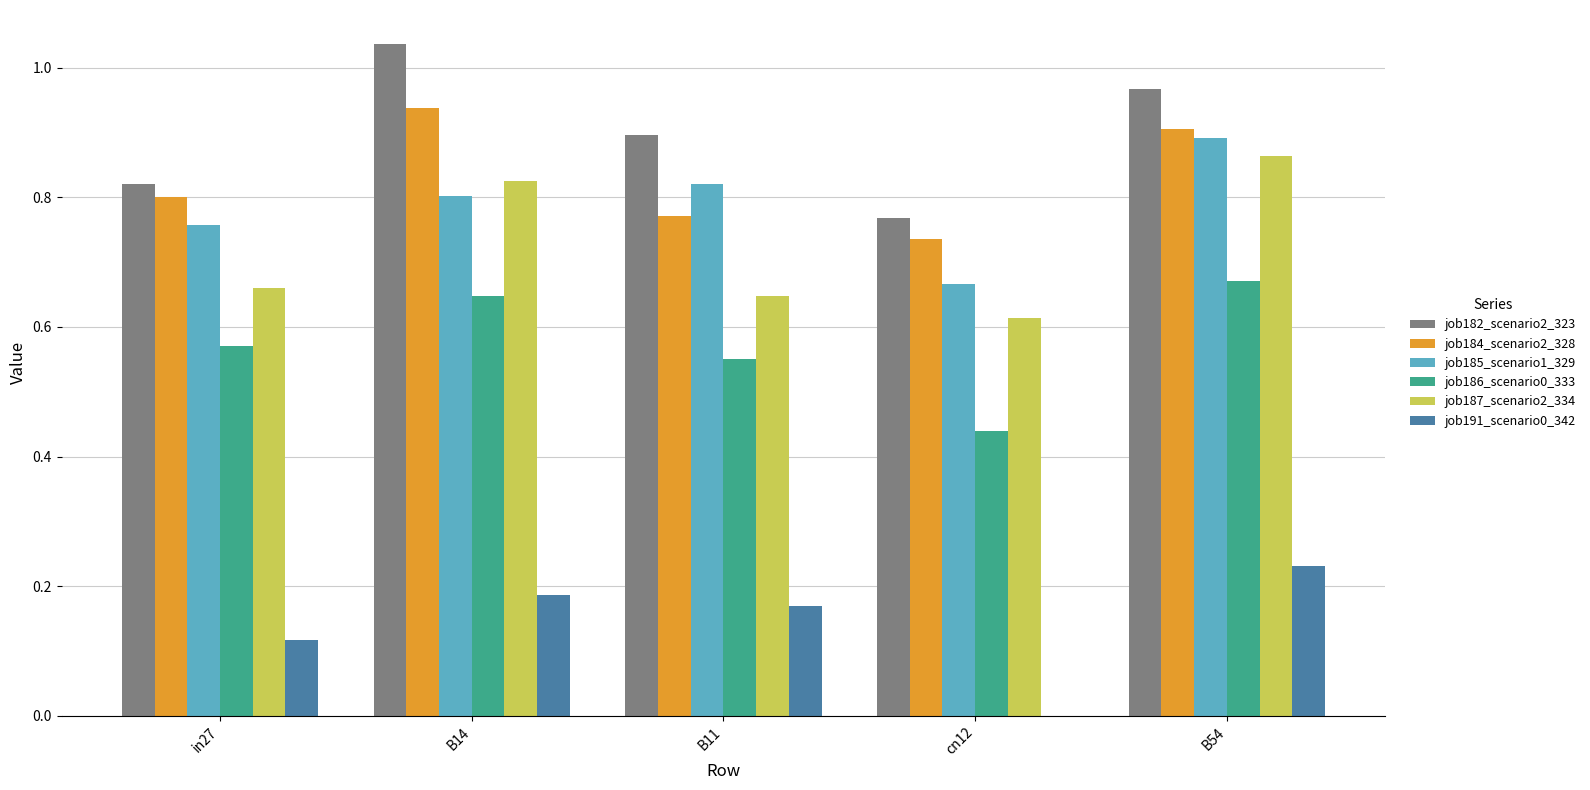

Is the value of job191_scenario0_342 at B54 greater than the value of job185_scenario1_329 at in27?

No